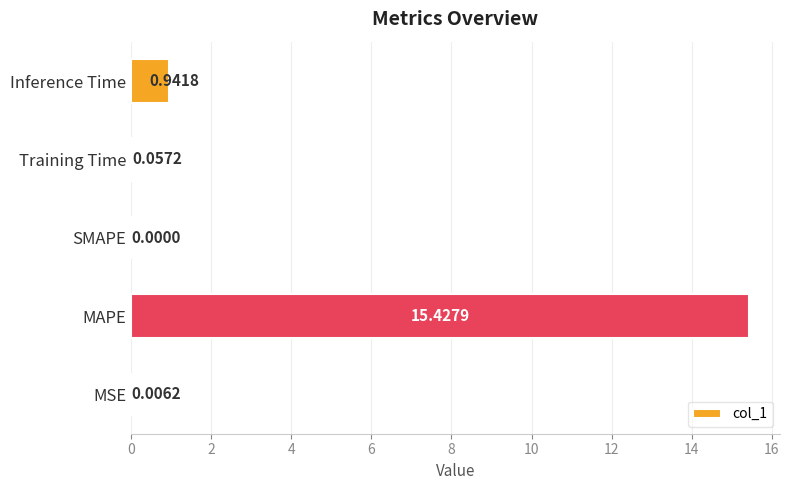

What is the sum of all values?

16.4